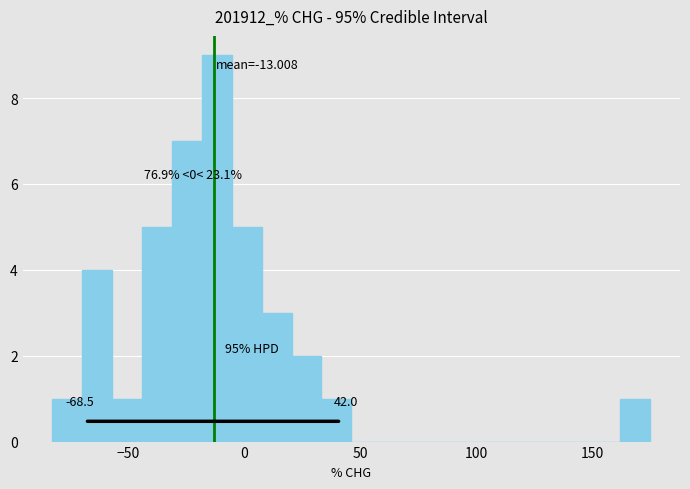

Around what value on the x-axis is the tallest bar? Give the approximate position of its centre, as read against the axis.

-10